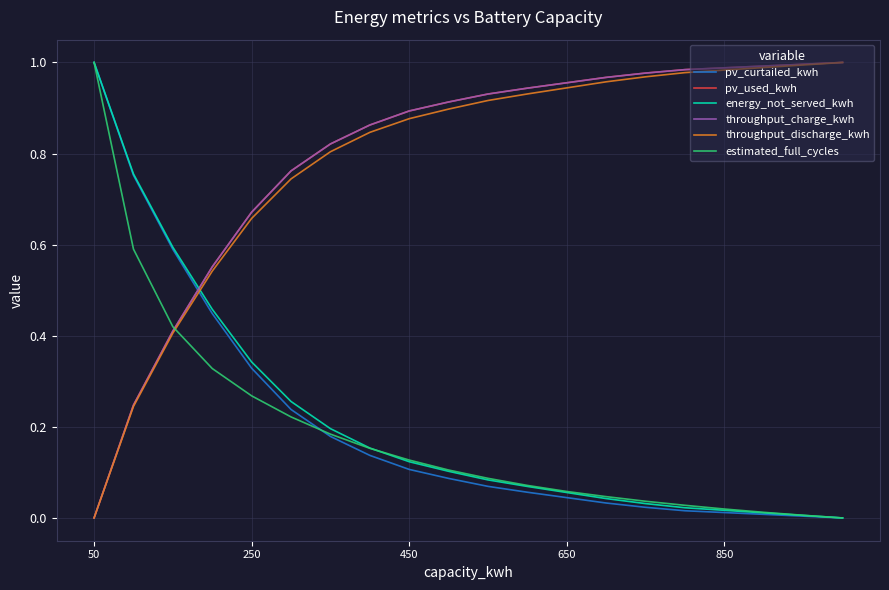

True or false: pv_curtailed_kwh and throughput_discharge_kwh intersect in this chart.

True